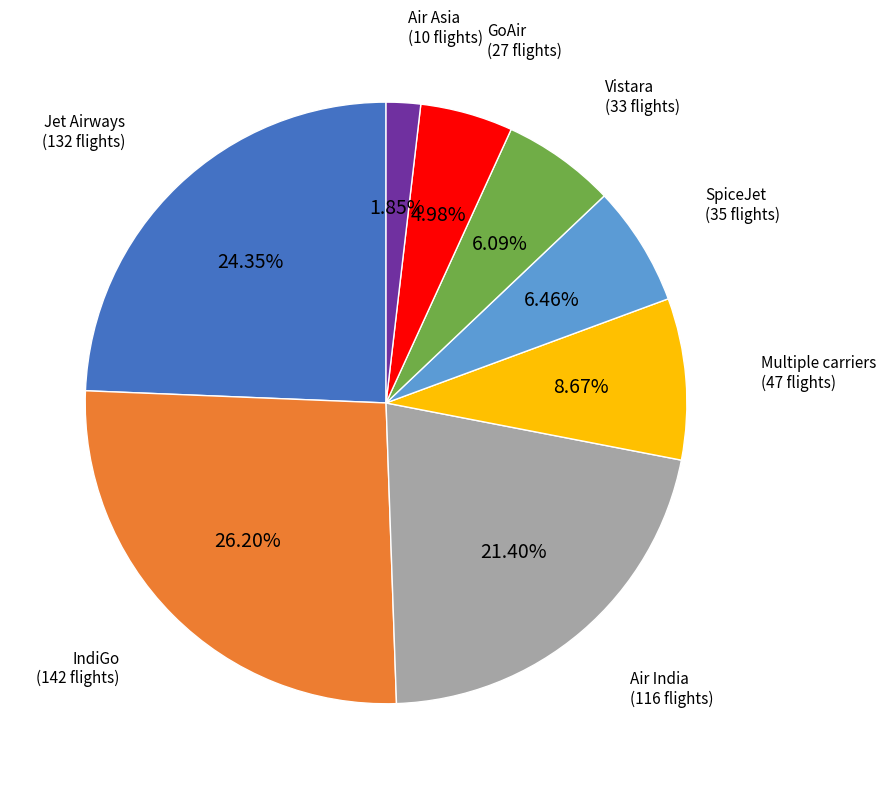

How many segments does this pie chart have?

8